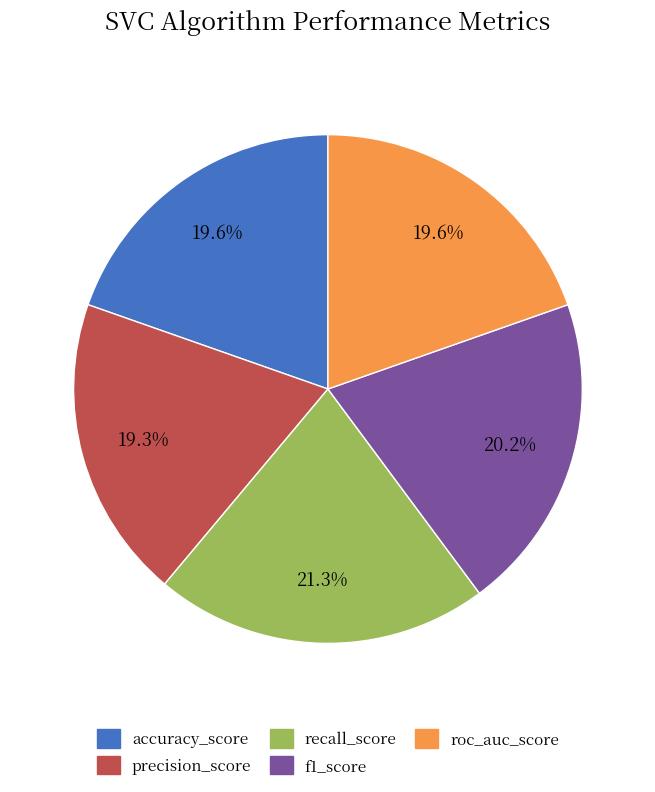

What is the largest slice in the pie chart?

recall_score